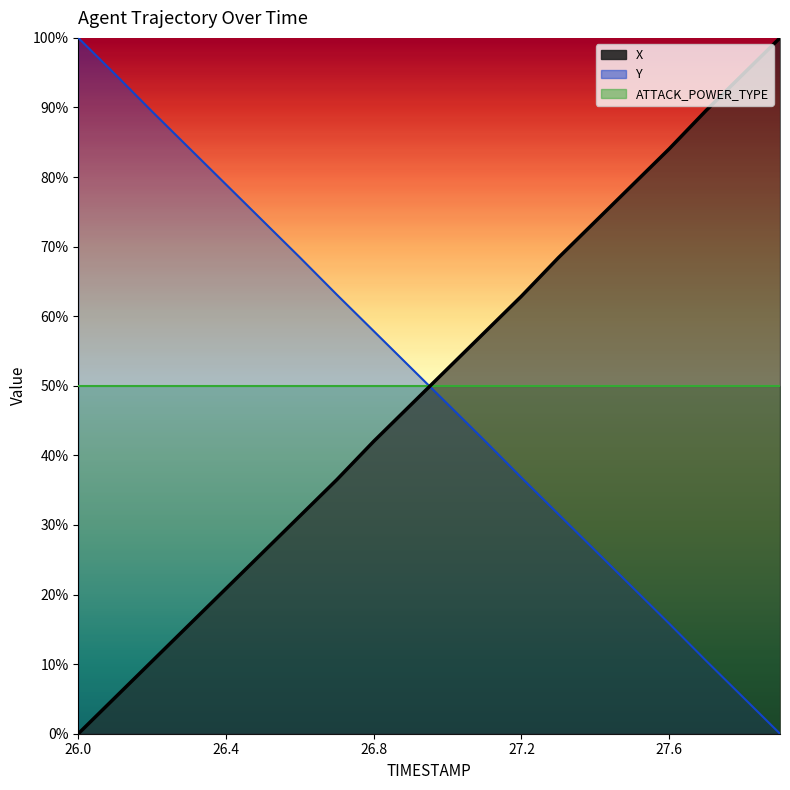

What is the value of the X point at the 11th from the left?

52.5